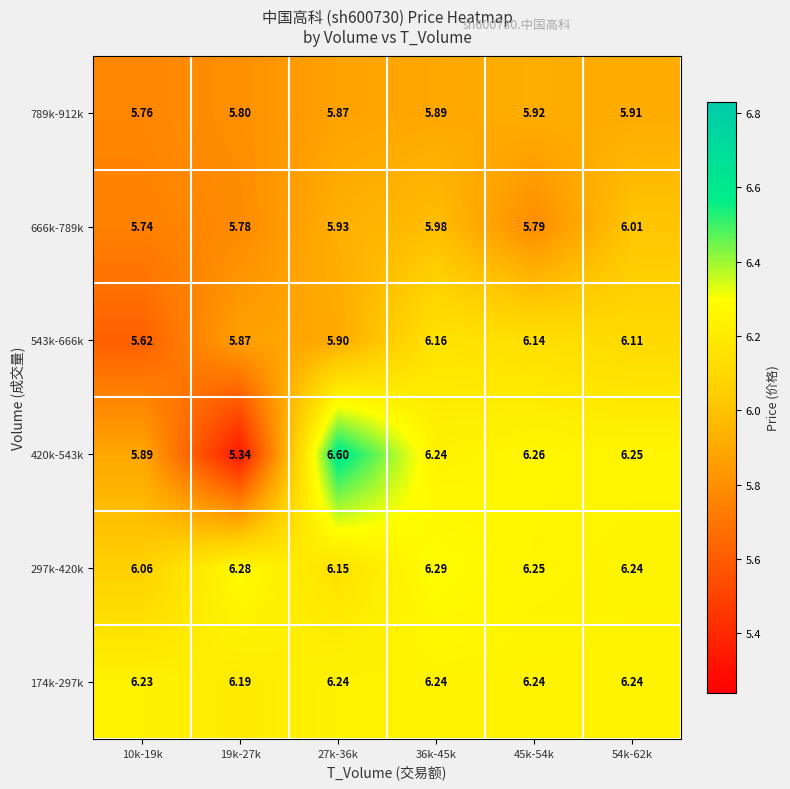

At which category is the sum across all series the highest?

36k-45k